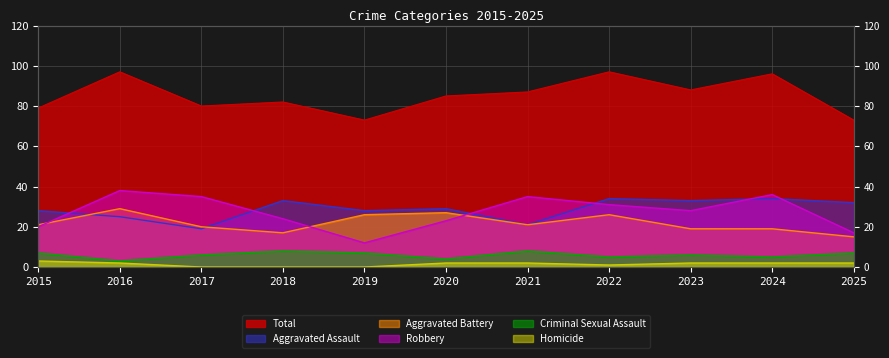

Rank the series at 2025 from lowest to highest value.

Homicide, Criminal Sexual Assault, Aggravated Battery, Robbery, Aggravated Assault, Total